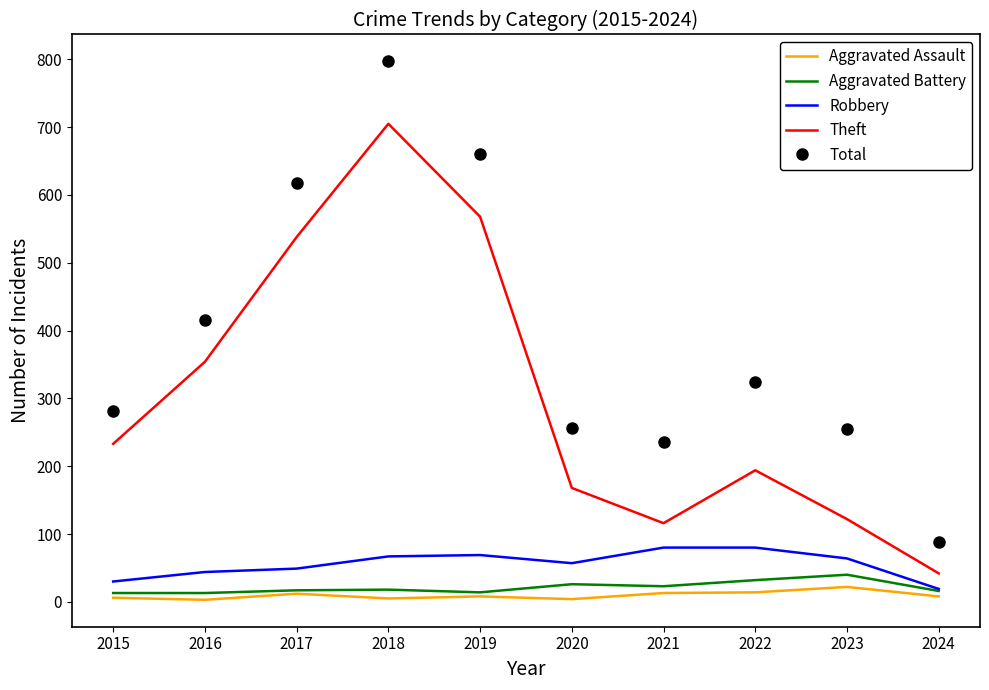

Which series has the largest total across all categories?

Total